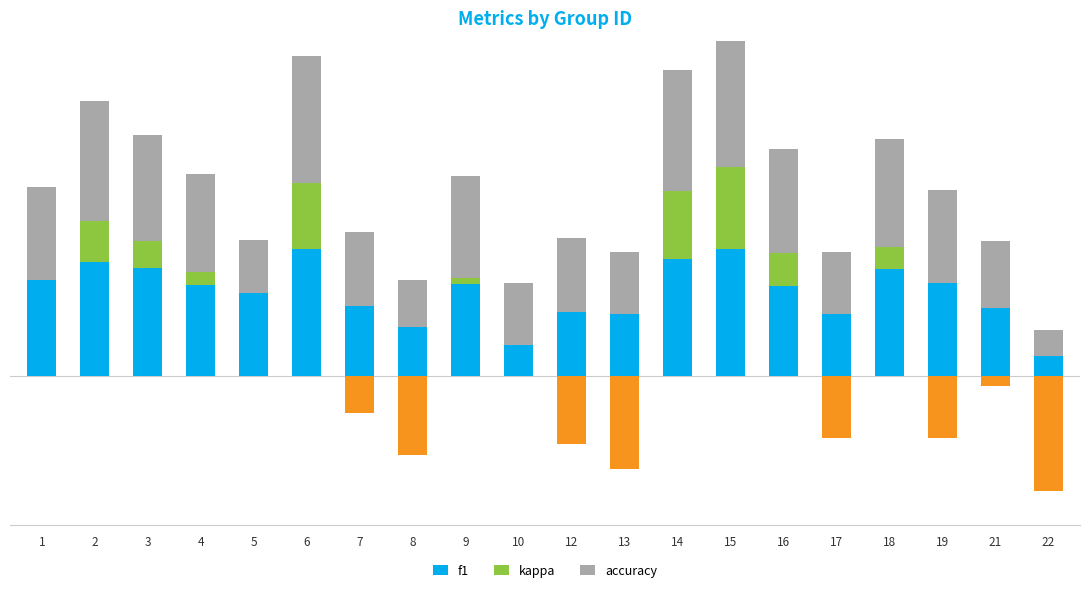

What are all the series names shown in the legend?

f1, kappa, accuracy